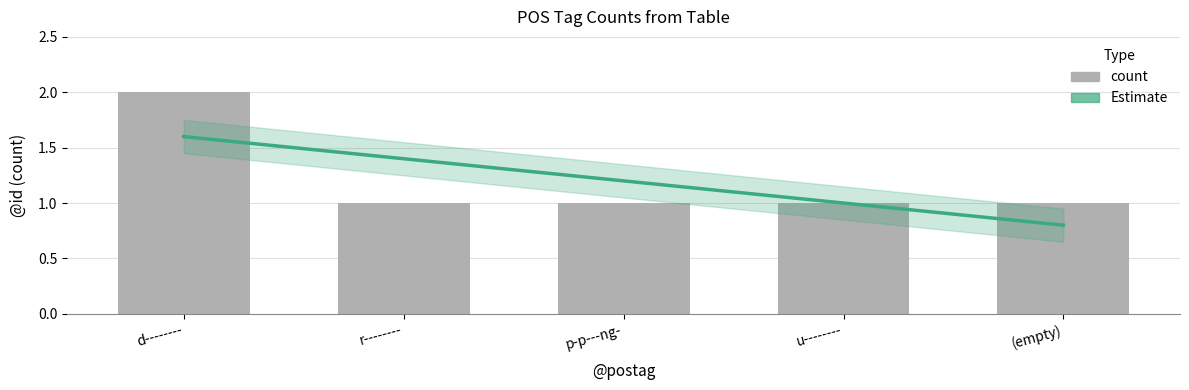

What is the value of the Estimate bar at the 1st from the left?

1.6